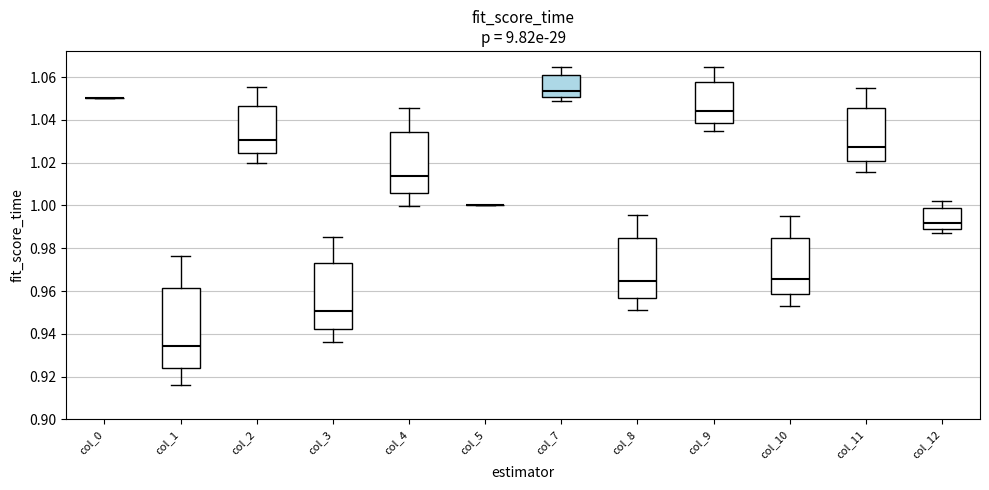

Comparing the boxes themselves (not the whiskers), which one is the tallest?

col_1